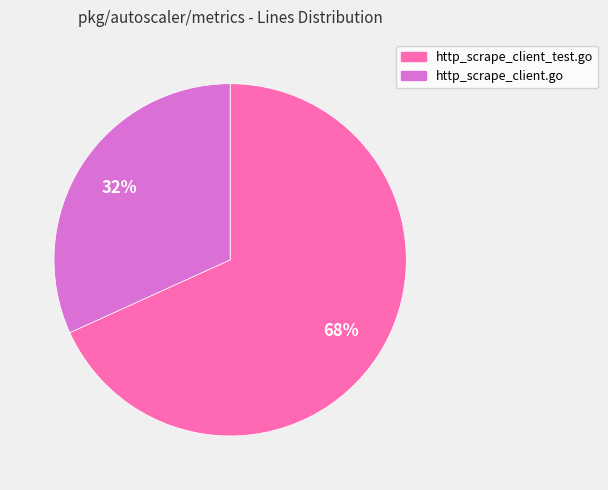

Which slice is the largest?

http_scrape_client_test.go